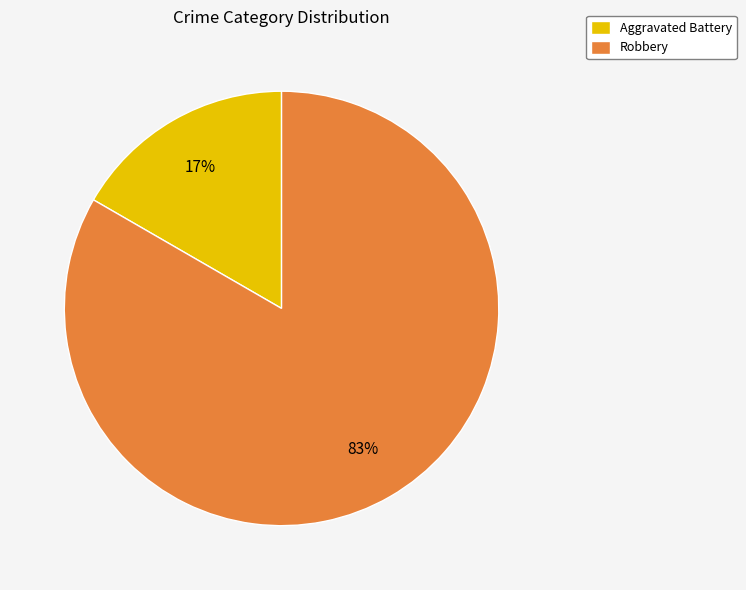

To the nearest percent, what percentage of the pie is Robbery?

83%